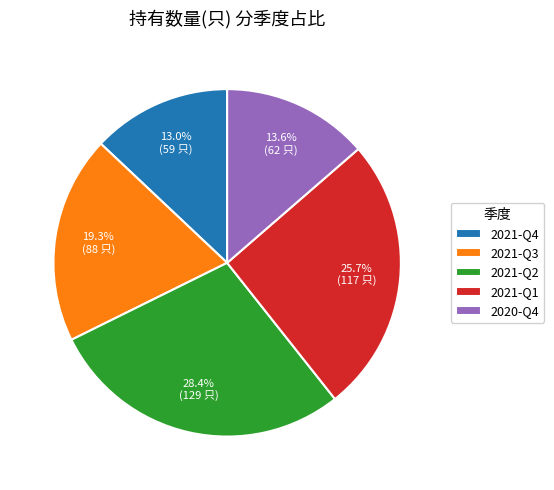

The 2021-Q1 slice represents 39% of the pie. True or false?

False